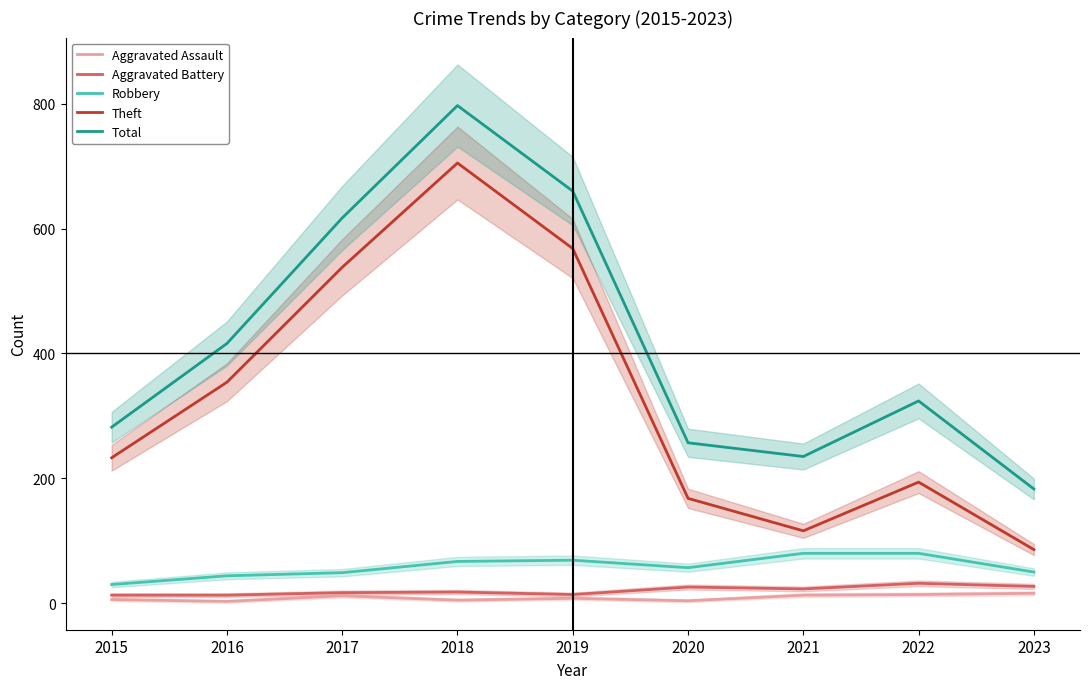

True or false: Total has a value of 997 at 2019.

False